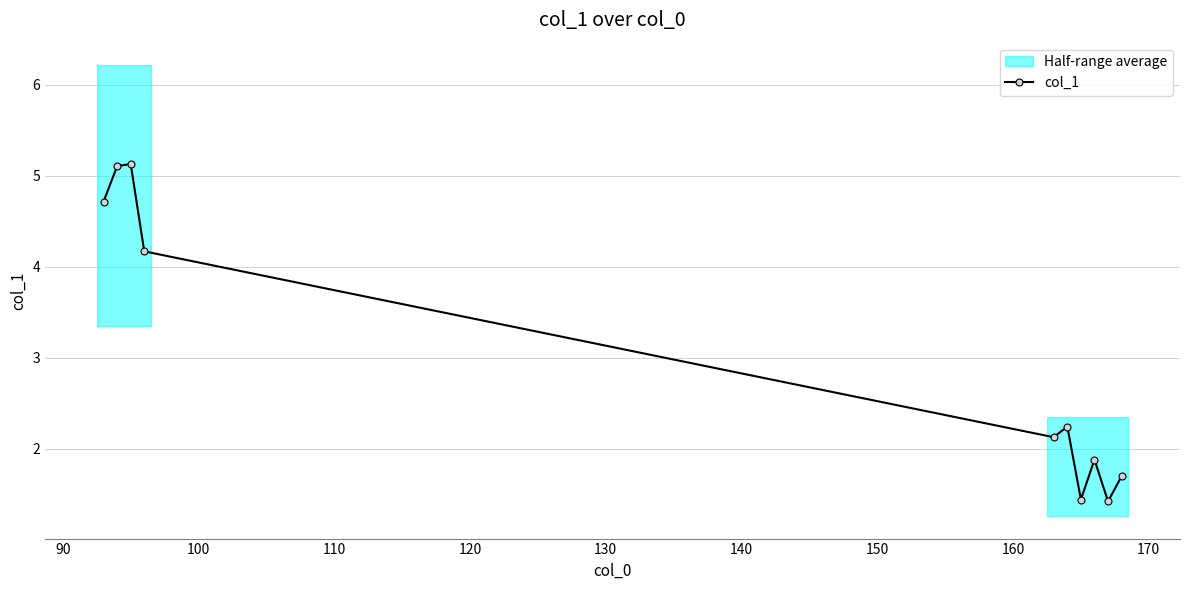

Reading left to right, transcribe all the data shown in this chart.

4.7	5.1	5.1	4.2	2.1	2.2	1.4	1.9	1.4	1.7